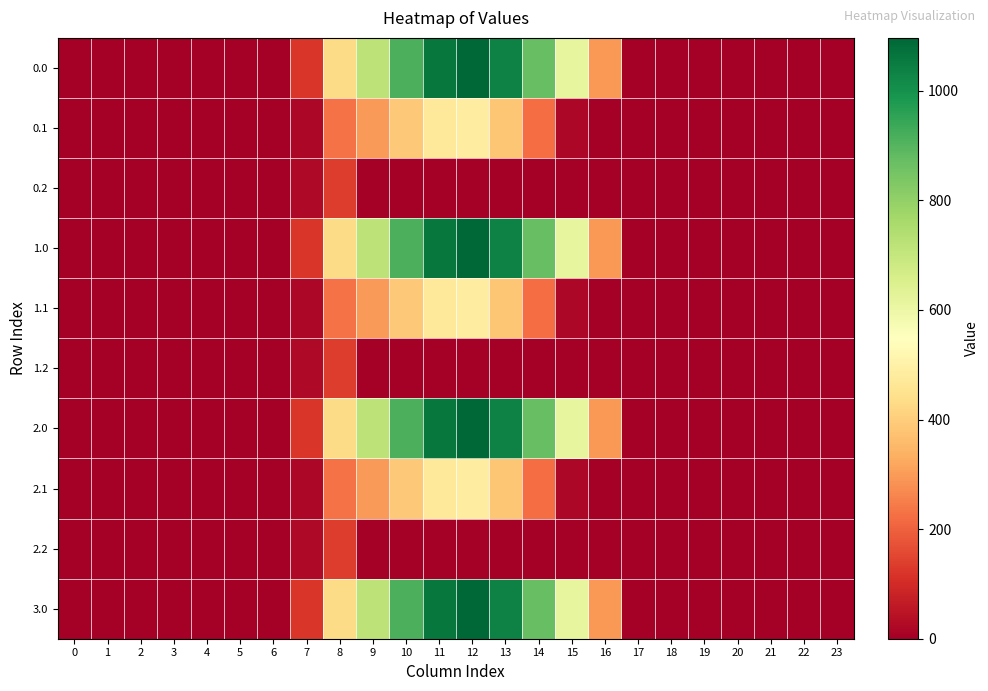

List the series in order of their peak value, lowest first.

0.2, 1.2, 2.2, 0.1, 1.1, 2.1, 0.0, 1.0, 2.0, 3.0